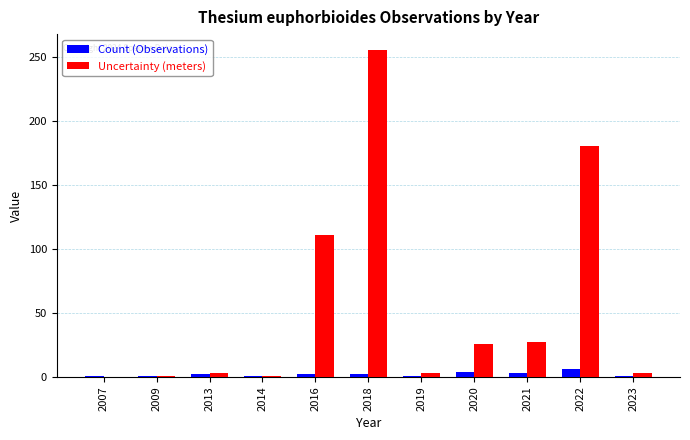

How many series are shown in this chart?

2